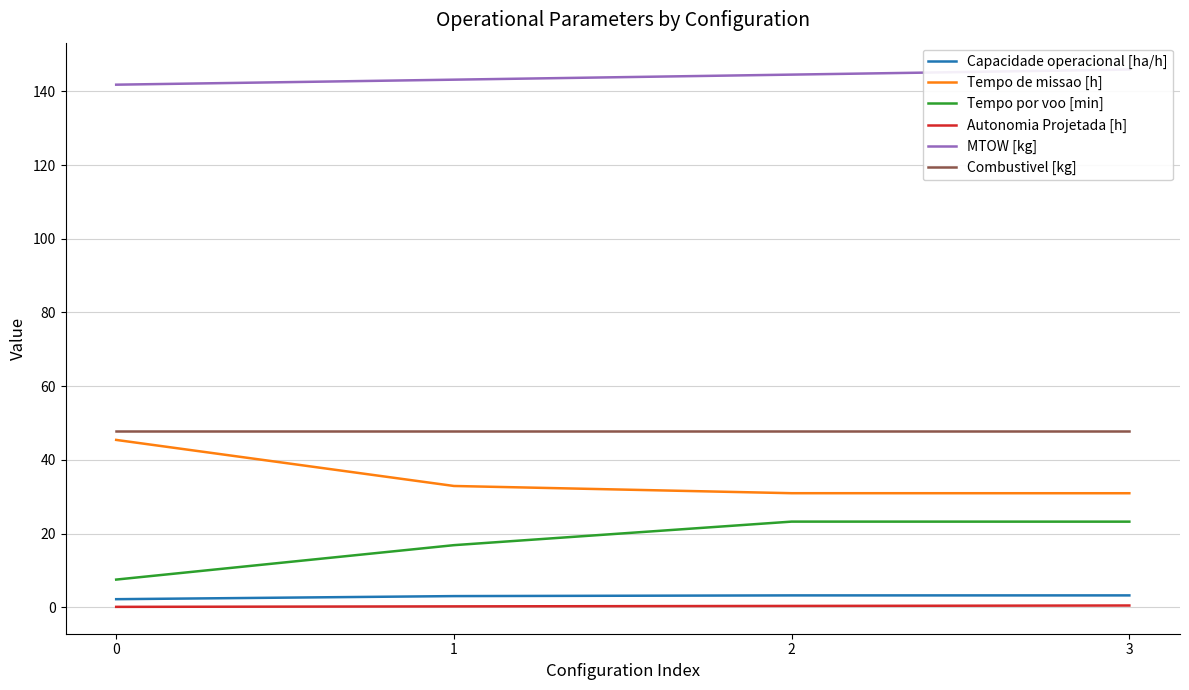

Which series has the largest total across all categories?

MTOW [kg]